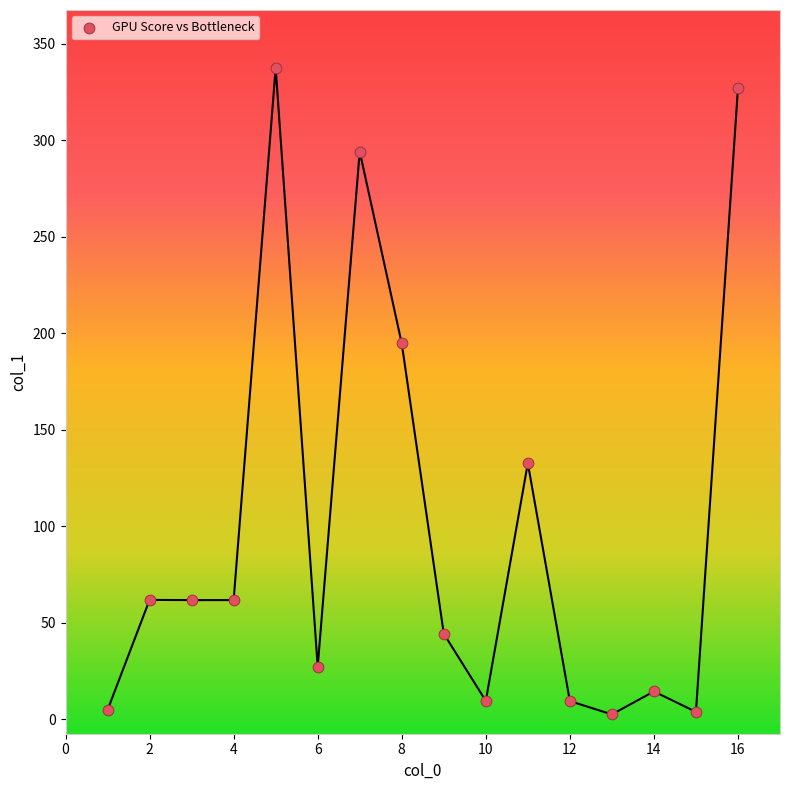

What Y value in the scatter plot is closest to 170?

194.7